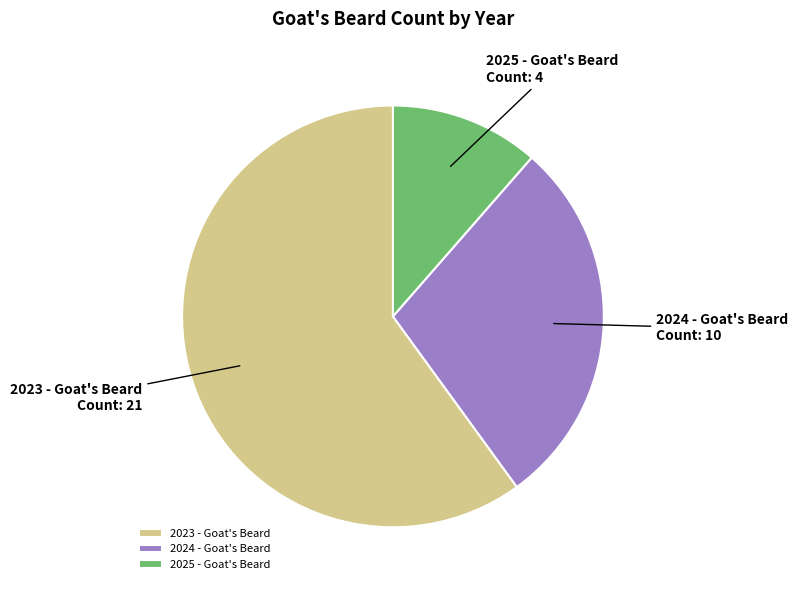

Does 2023 - Goat's Beard account for over 50% of the chart?

Yes